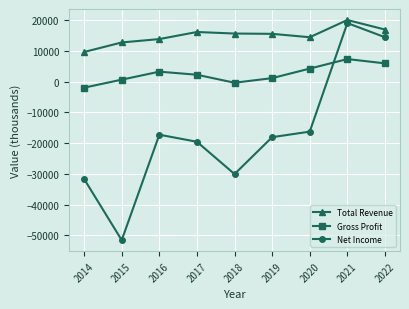

What are all the series names shown in the legend?

Total Revenue, Gross Profit, Net Income